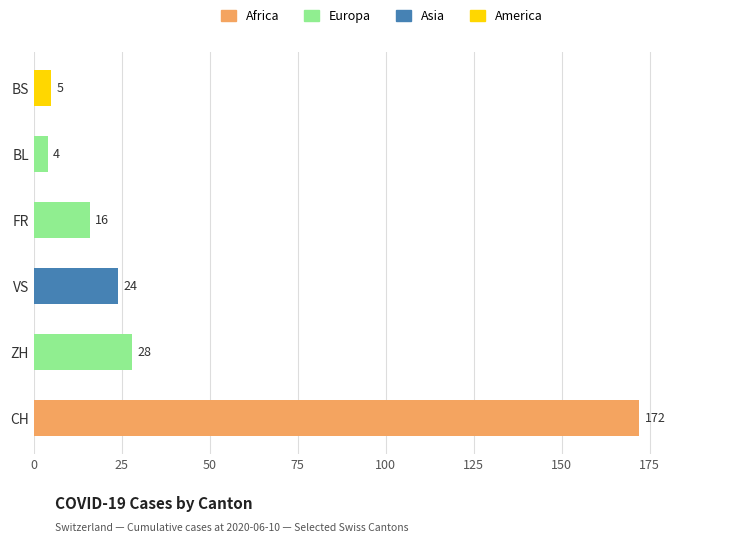

Read the value at ZH.

28